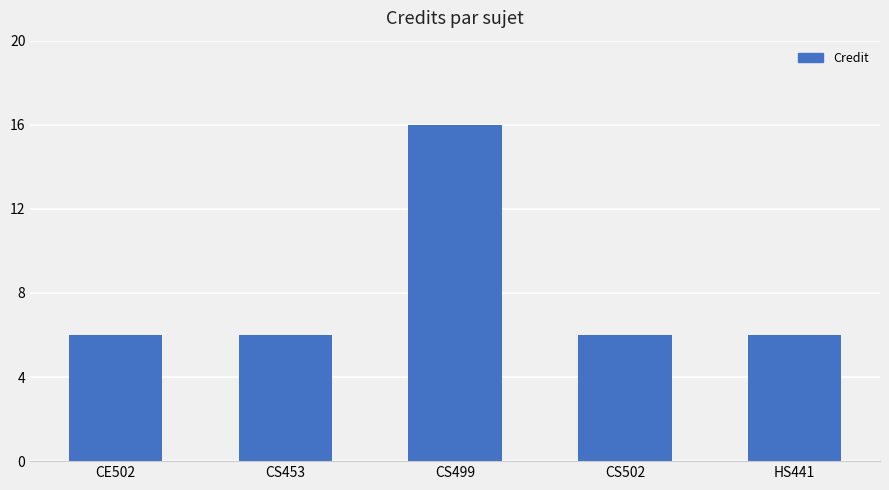

True or false: the data shows 6 at CS502.

True